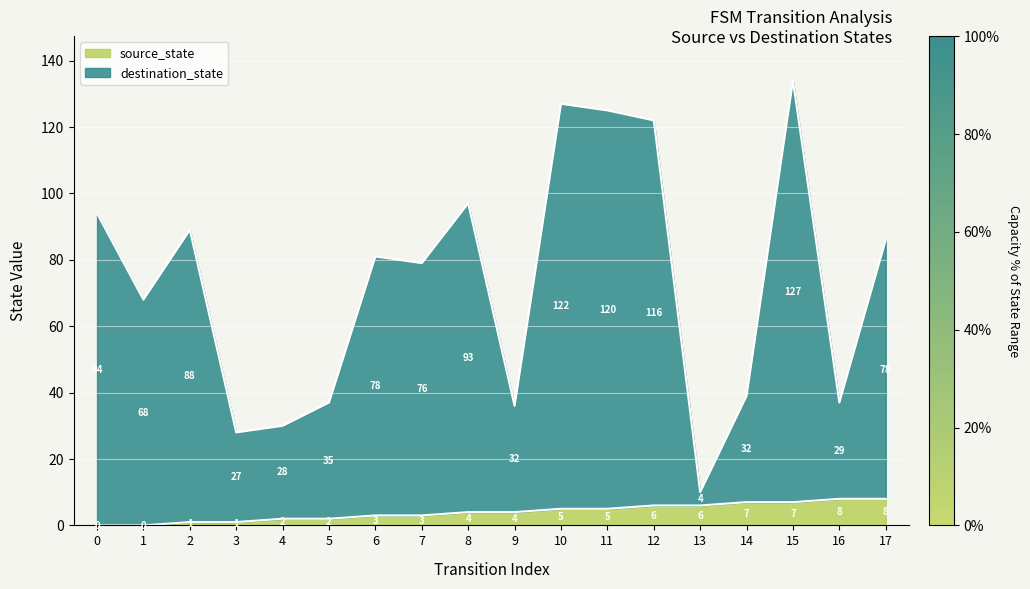

What is the value of the source_state point at the 17th from the left?

8